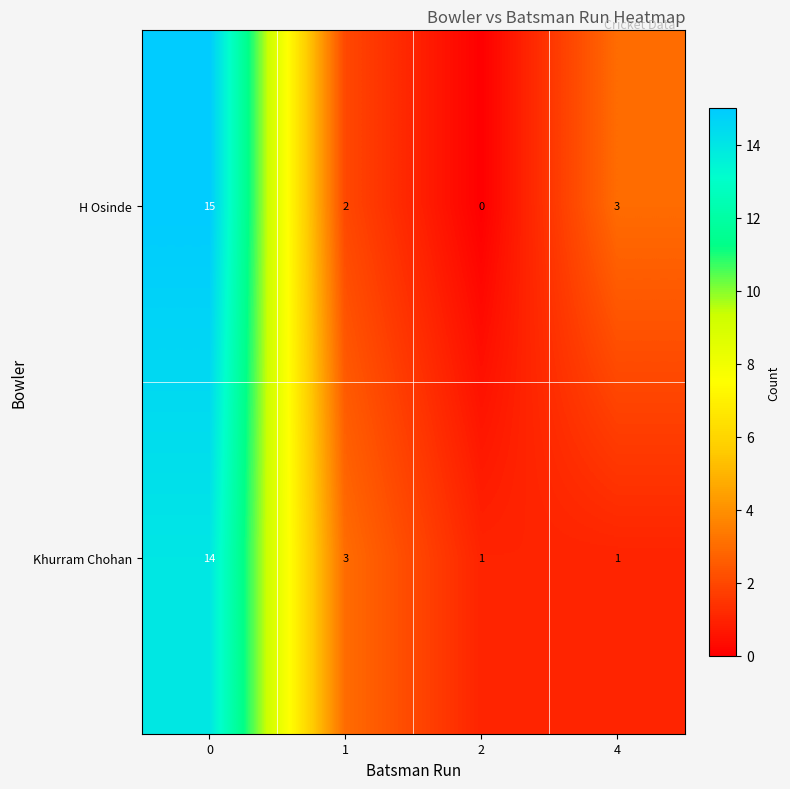

Is the value of H Osinde at 1 greater than the value of Khurram Chohan at 1?

No